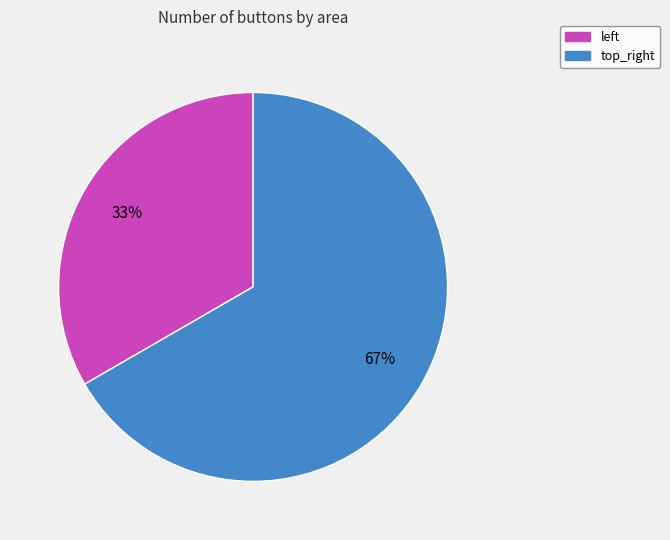

Which slice is the largest?

top_right